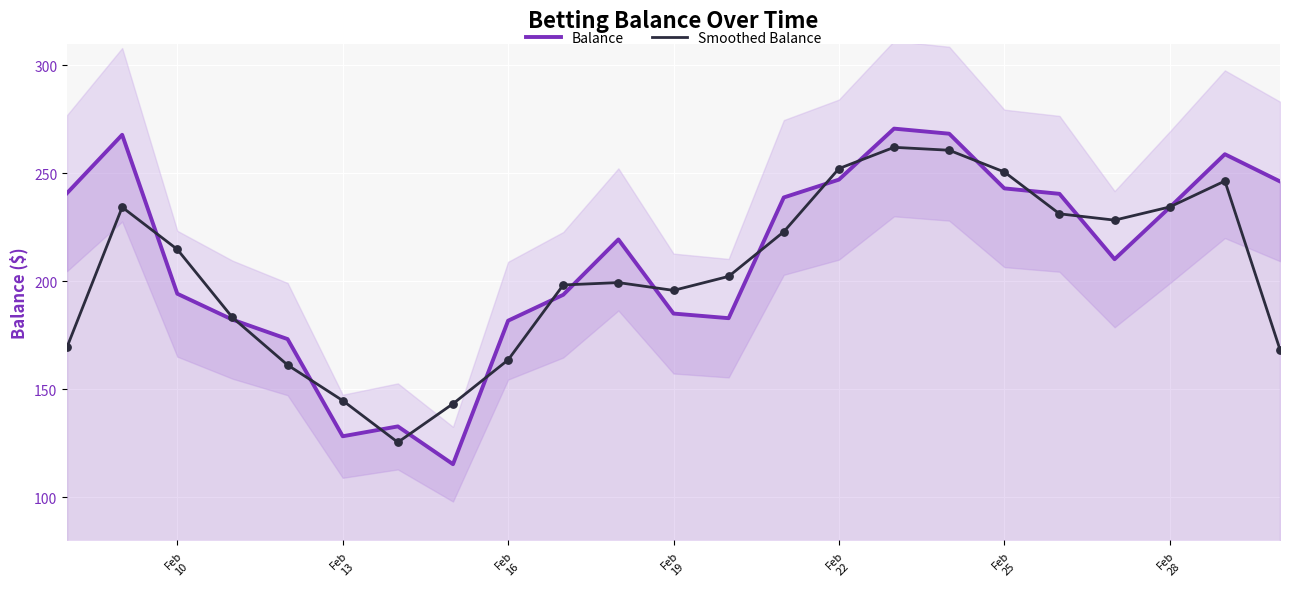

At how many categories does at least one series exceed 150?

20